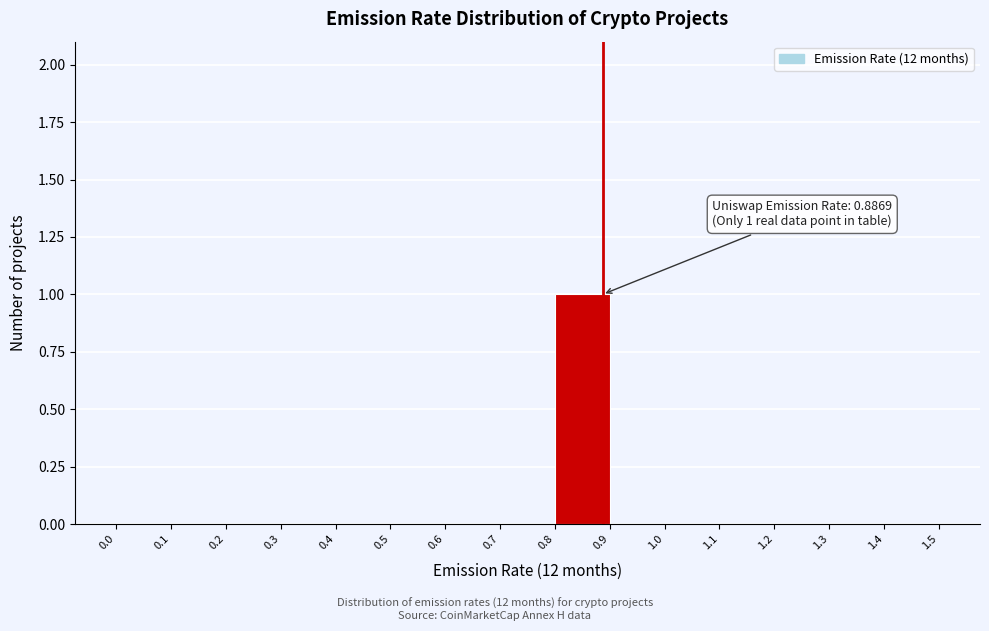

Over which range of the x-axis is the bar tallest?

0.8 to 0.9